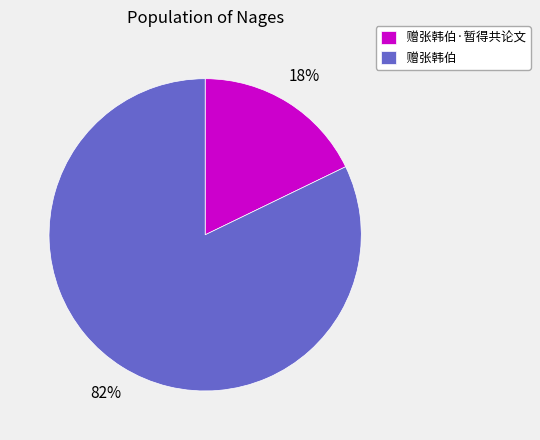

Rank the categories by value from lowest to highest.

赠张韩伯·暂得共论文, 赠张韩伯